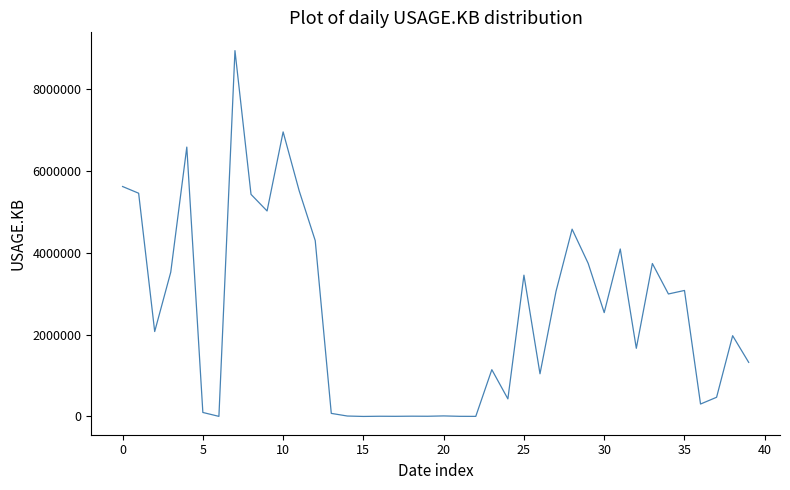

How many lines are shown in the chart?

1